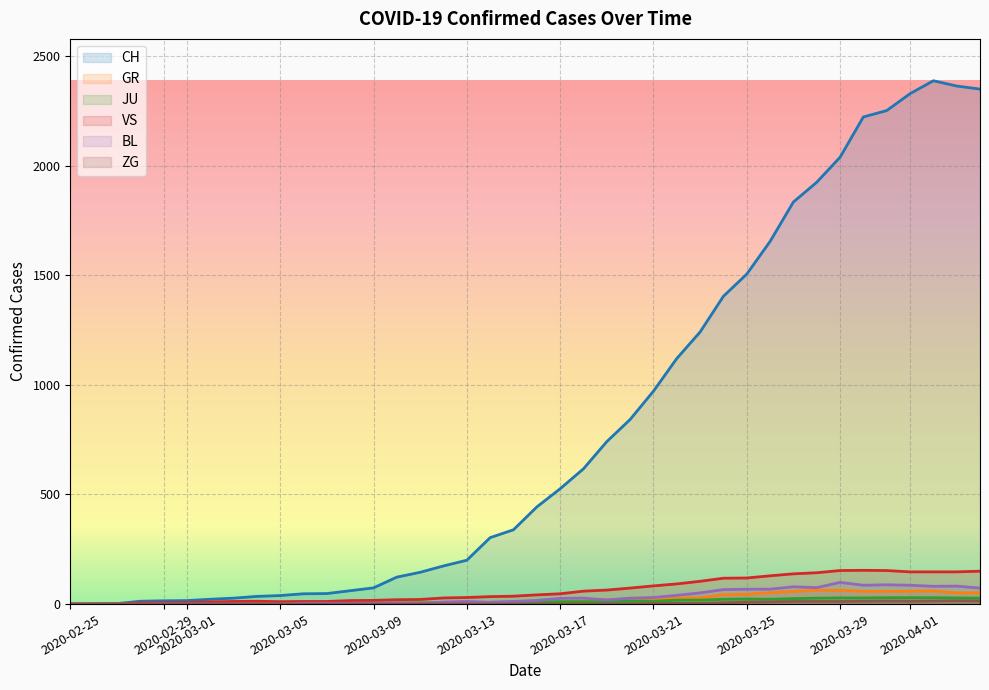

Which series has the largest total across all categories?

CH